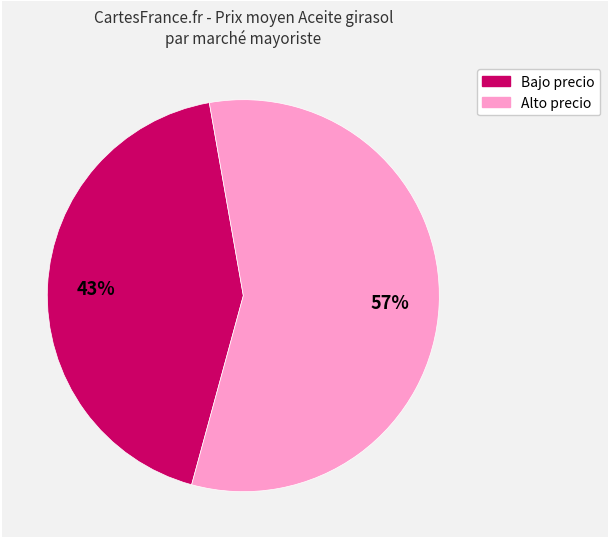

Is there any slice that represents more than half of the pie?

Yes